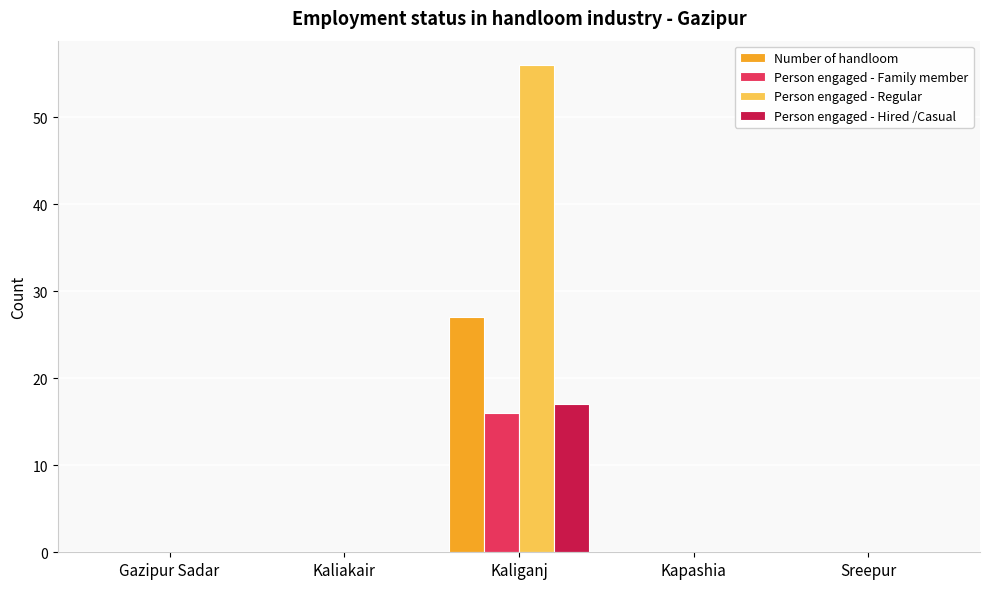

What is the approximate value of Person engaged - Family member at Kaliganj, to the nearest 10?

20